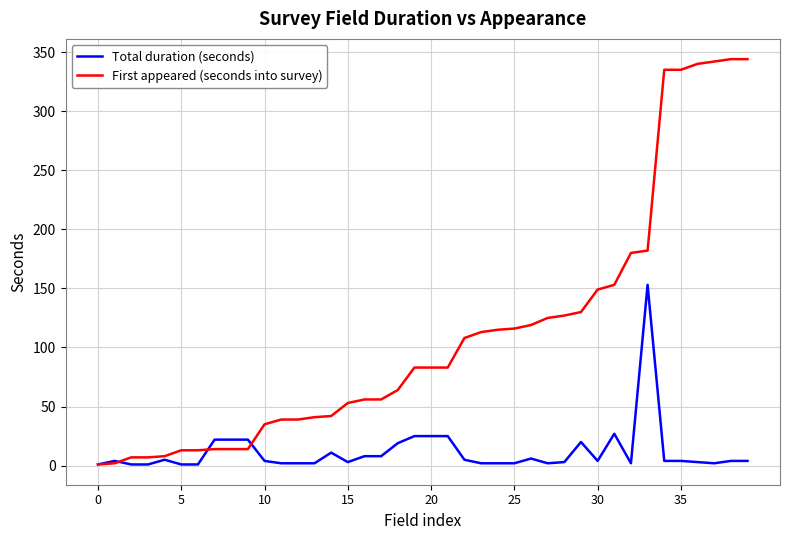

Which series has the widest spread of values?

First appeared (seconds into survey)